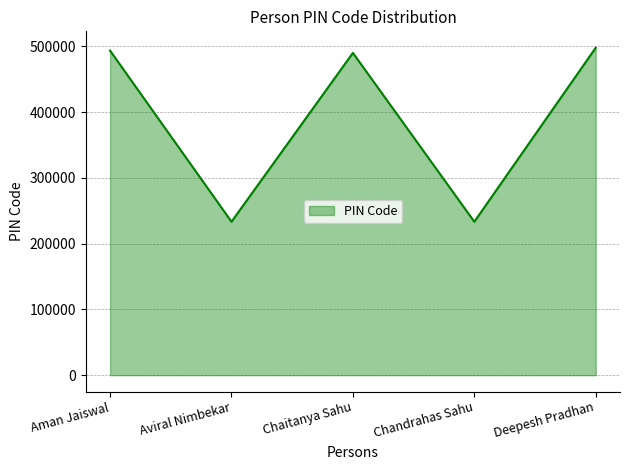

How many lines are shown in the chart?

1